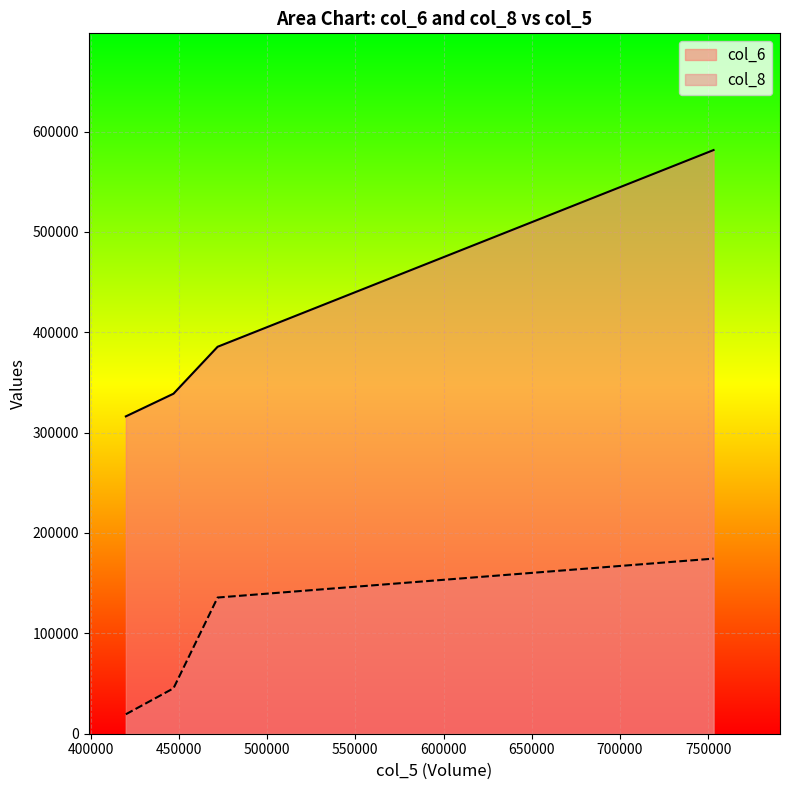

True or false: col_8 and col_6 cross at least once.

False